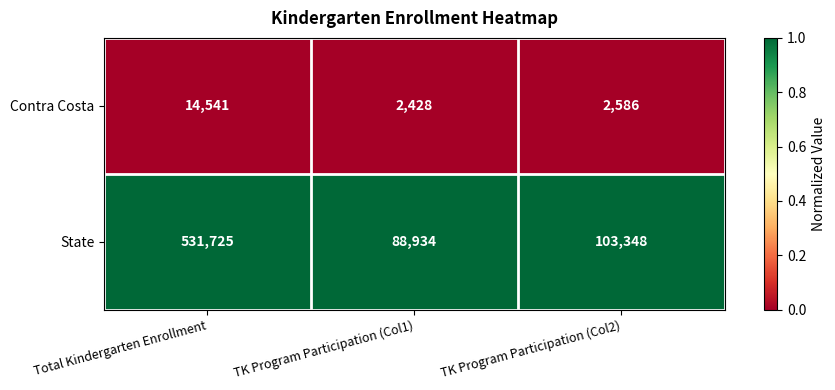

What is the maximum value shown in the chart?

531725